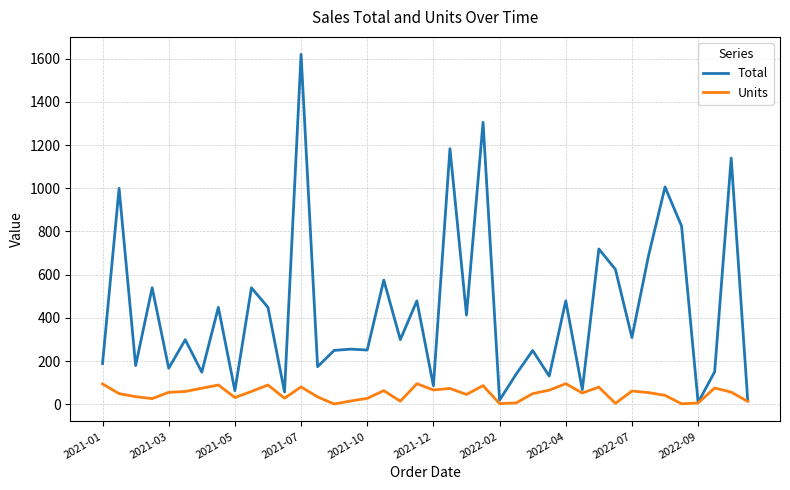

Which series has the largest total across all categories?

Total